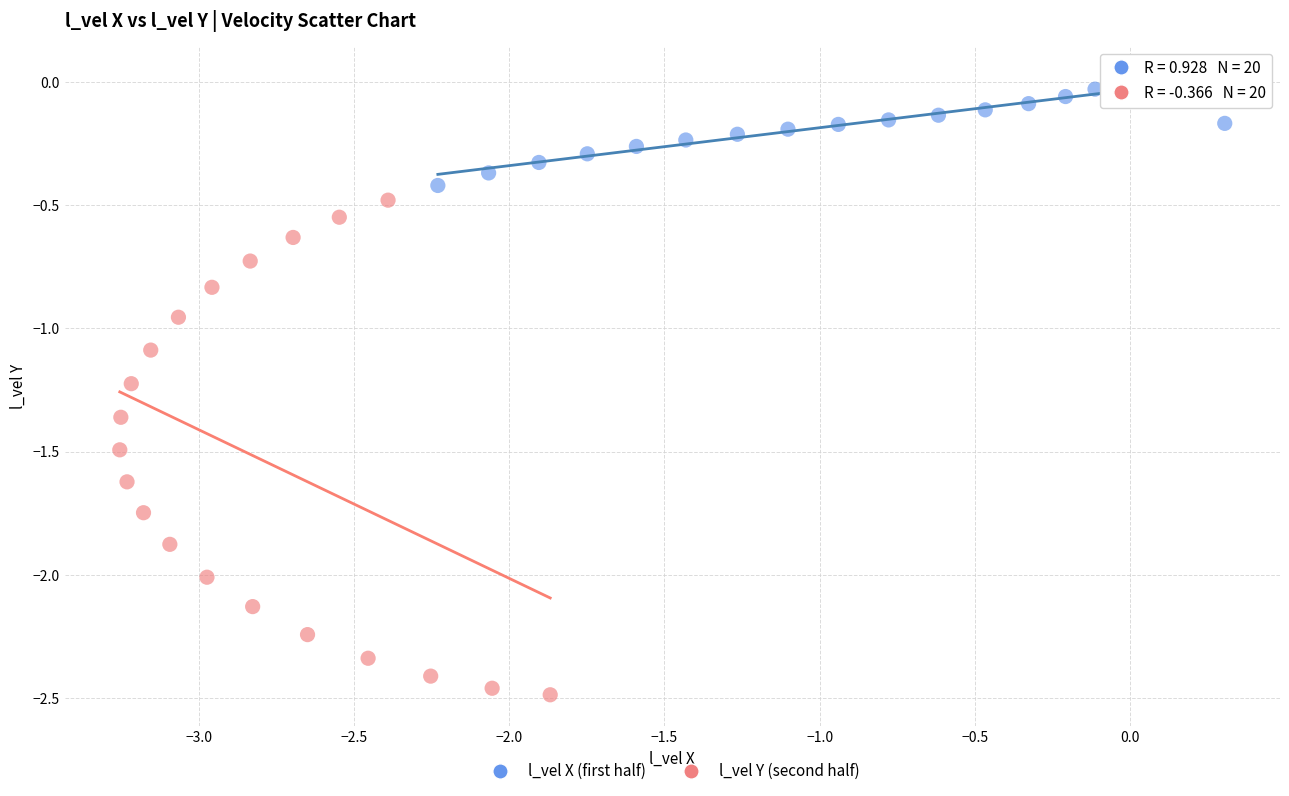

Which series reaches the minimum Y coordinate?

l_vel Y (second half)